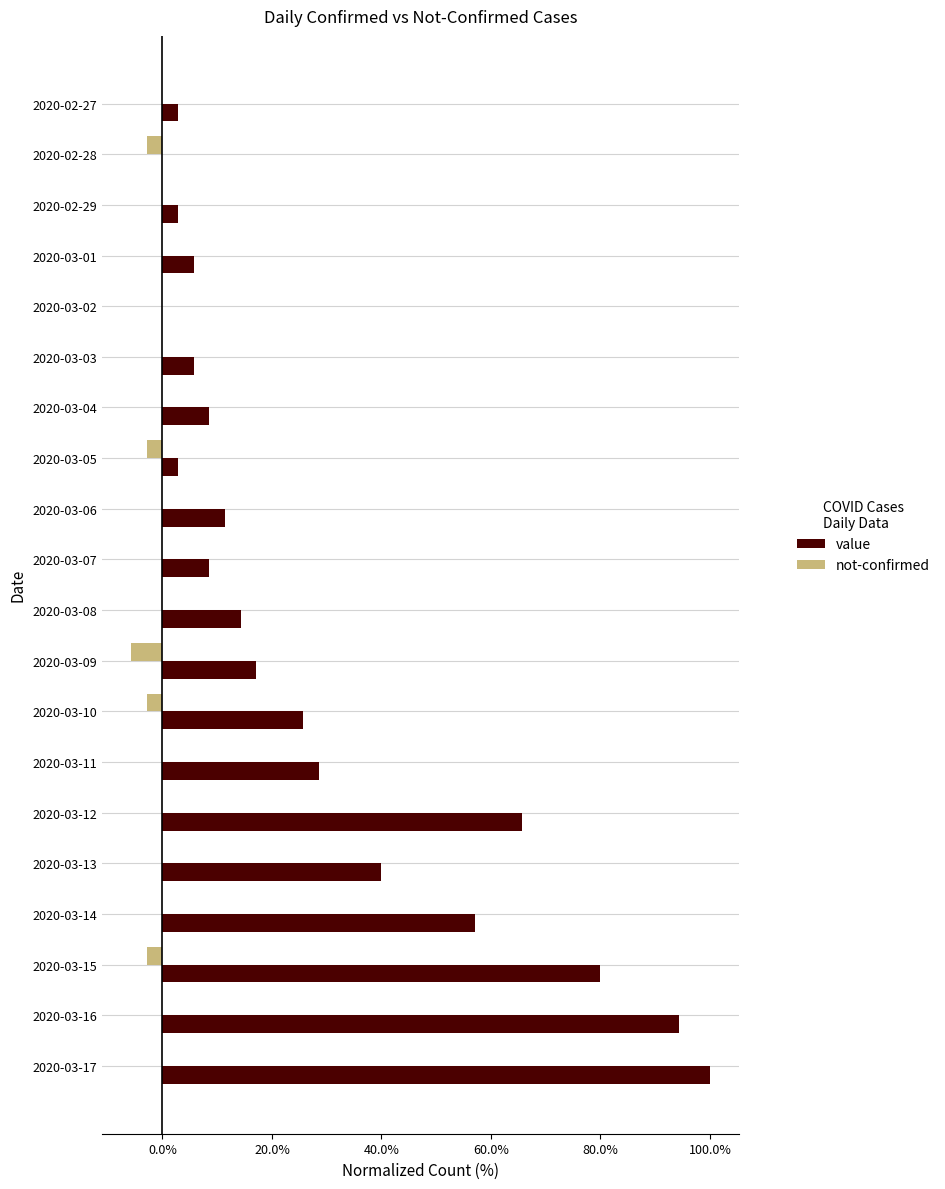

Which series has the largest total across all categories?

value